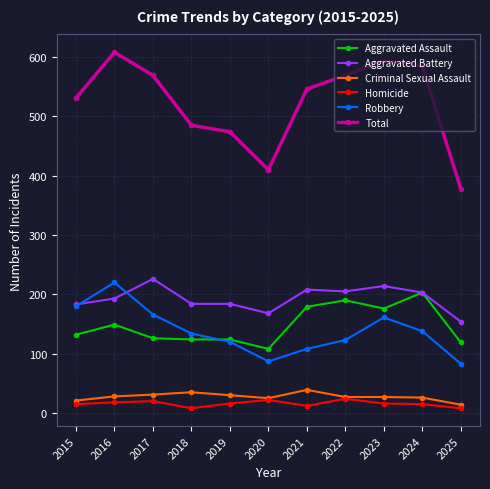

Read the Aggravated Battery value at 2023, to the nearest 10.

210